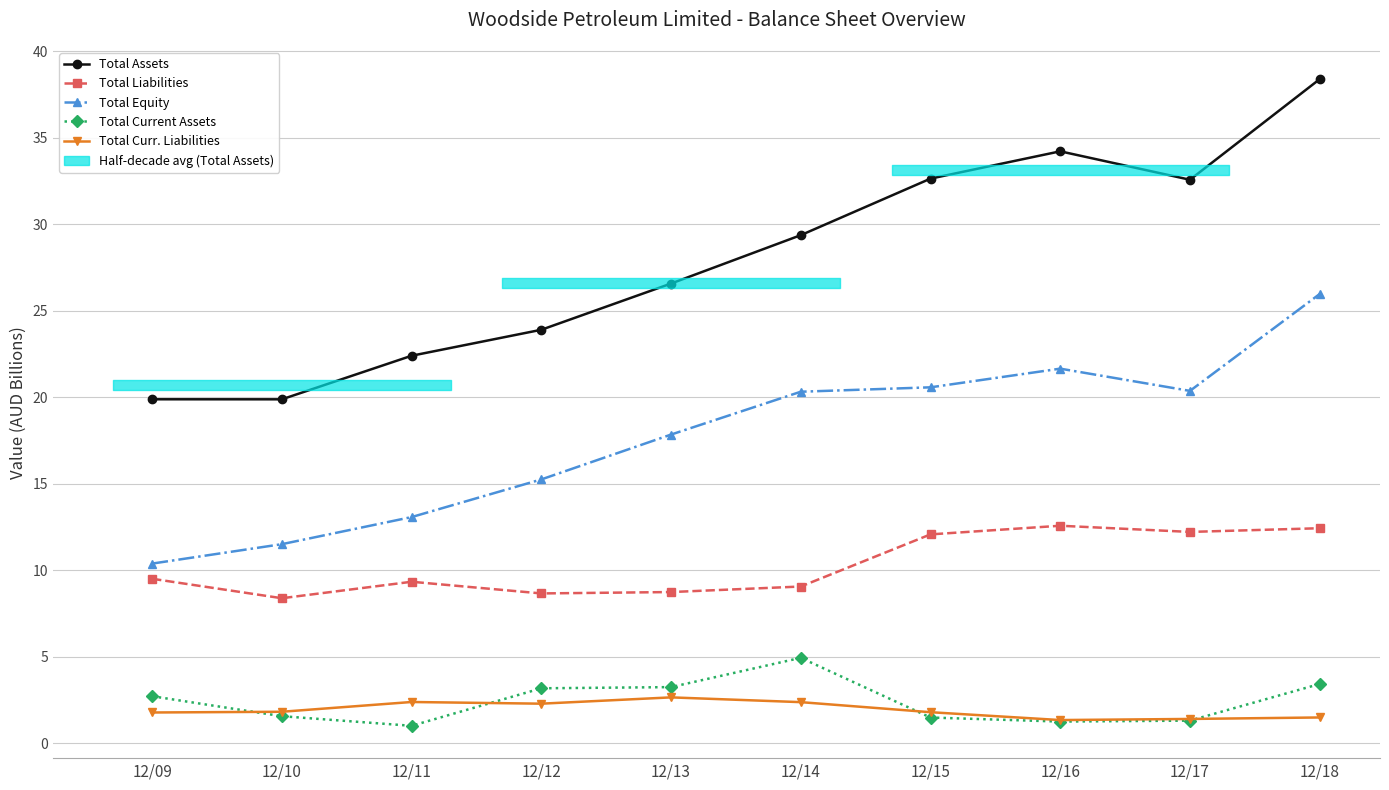

What is the difference between the maximum and second lowest values in the Total Curr. Liabilities series?

1.2